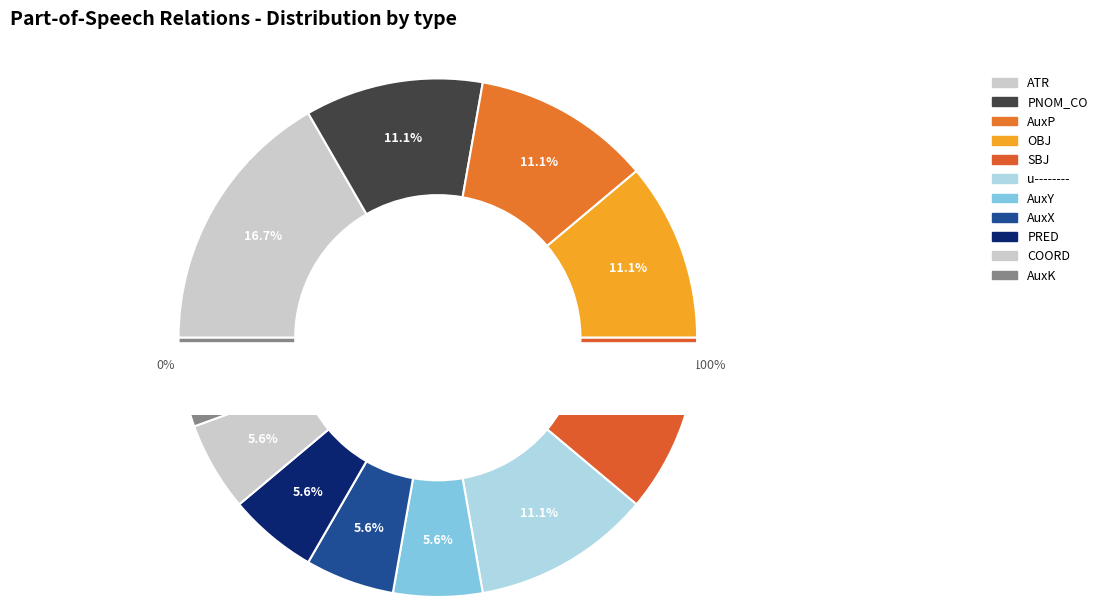

The ATR slice represents 17% of the pie. True or false?

True